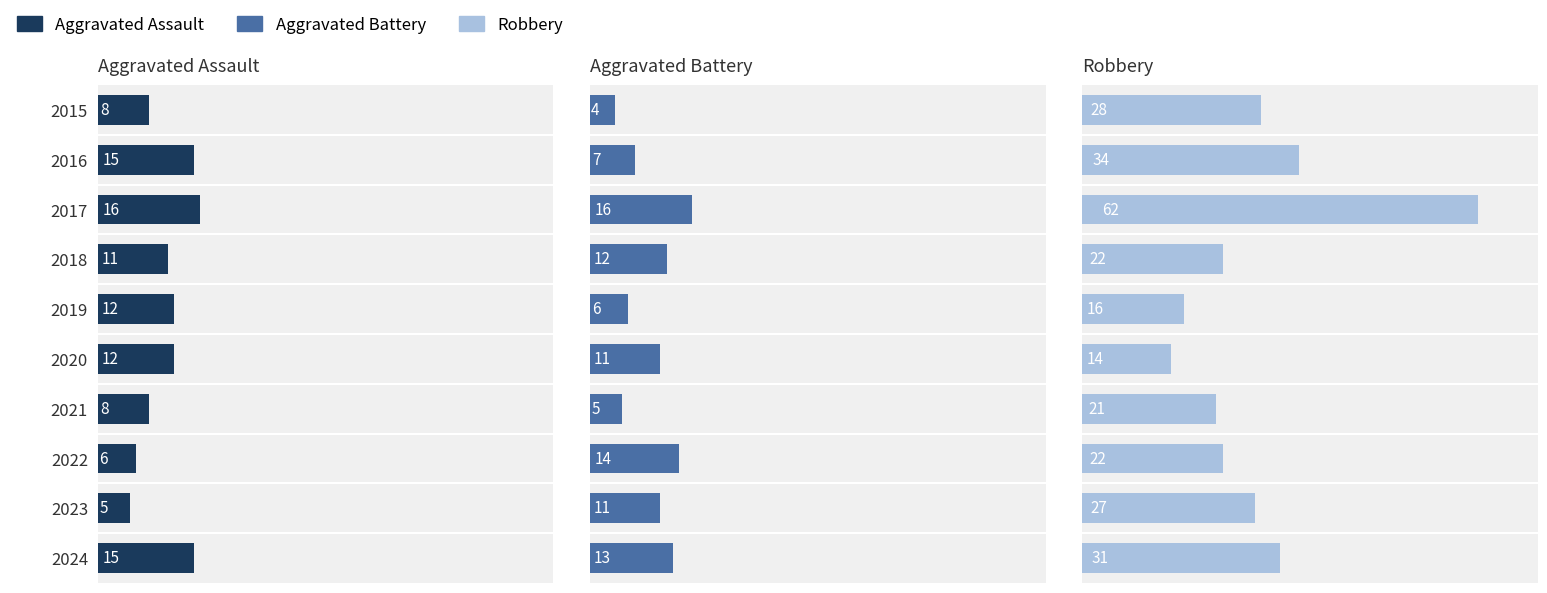

Which series changed the most between 2016 and 2017?

Robbery